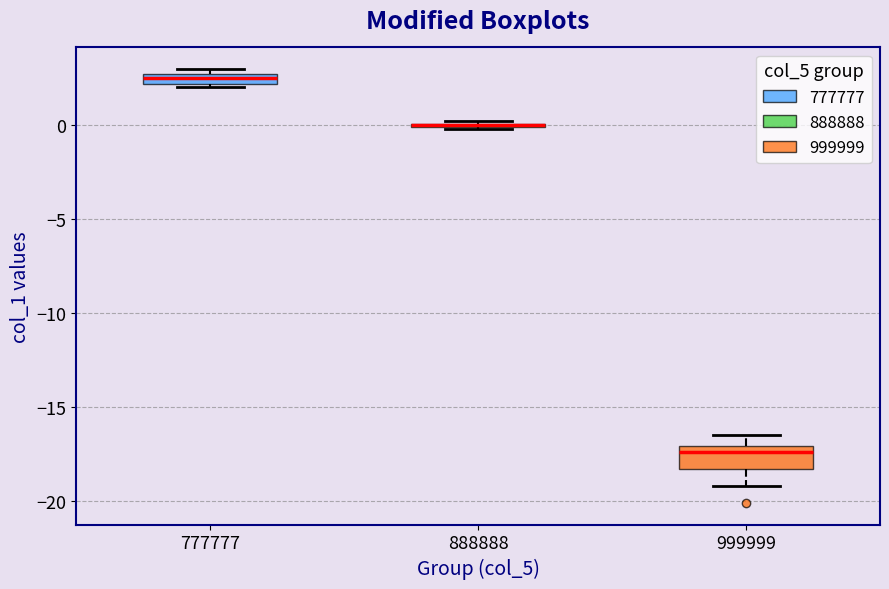

Which box is the tallest, from its lower edge to its upper edge?

999999